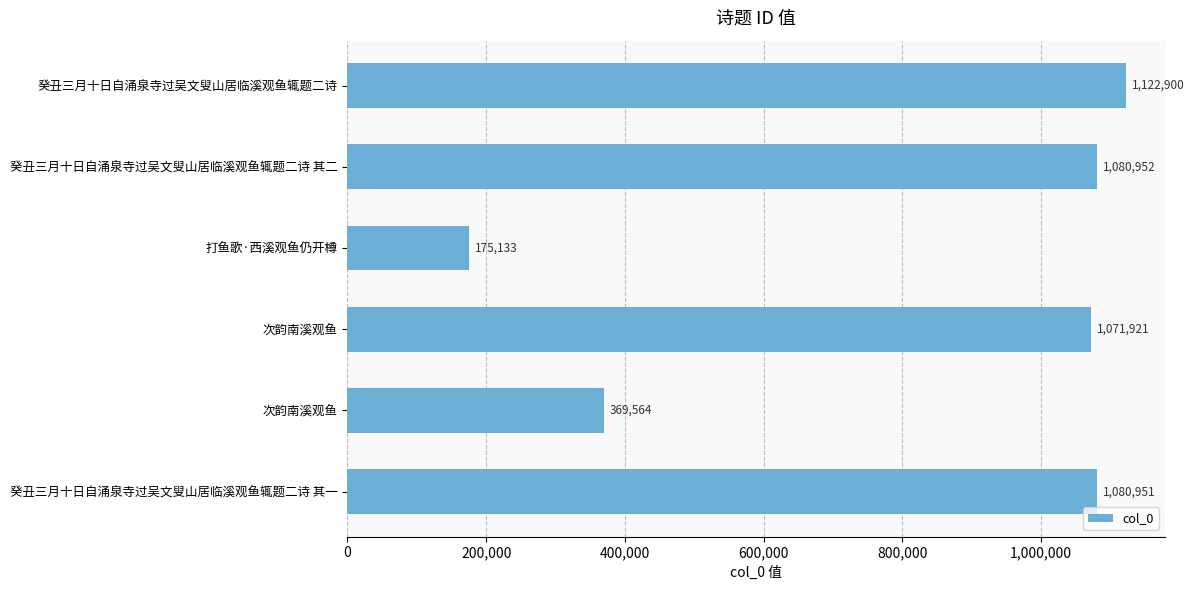

Count the number of data series in this chart.

1